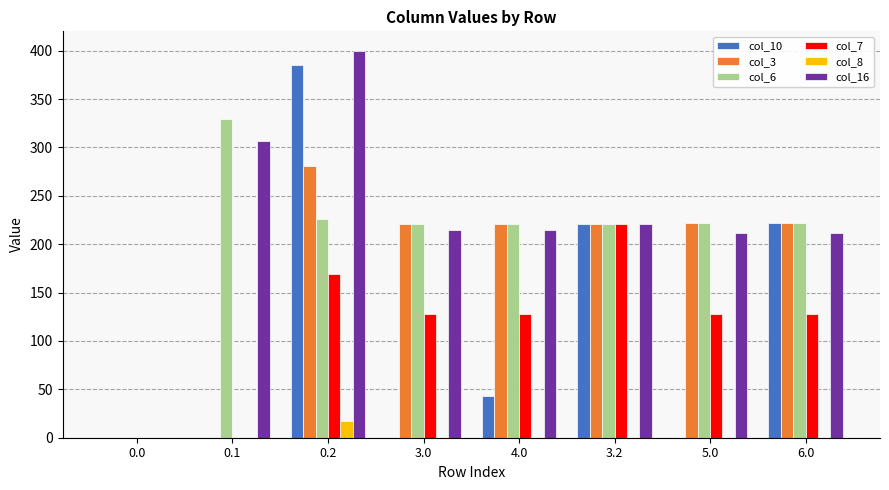

Is the value of col_3 at 0.2 greater than the value of col_10 at 4.0?

Yes